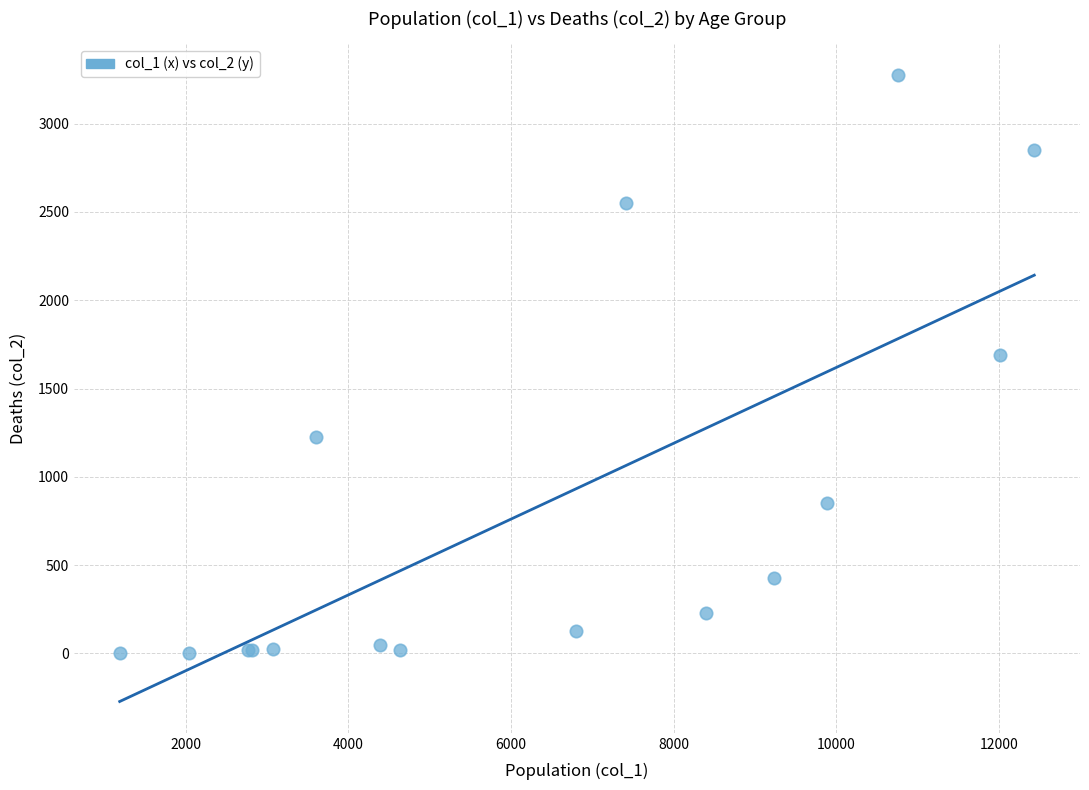

What Y value in the scatter plot is closest to 1638?

1690